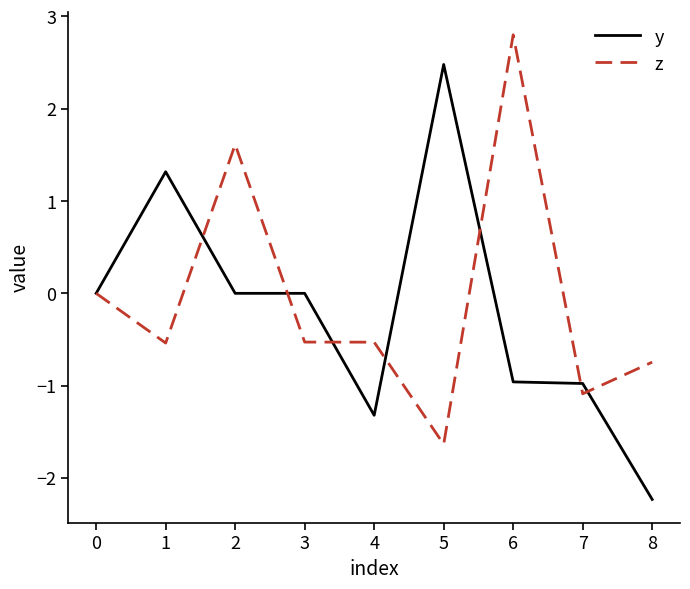

What value does the y series have at 6?

-1.0